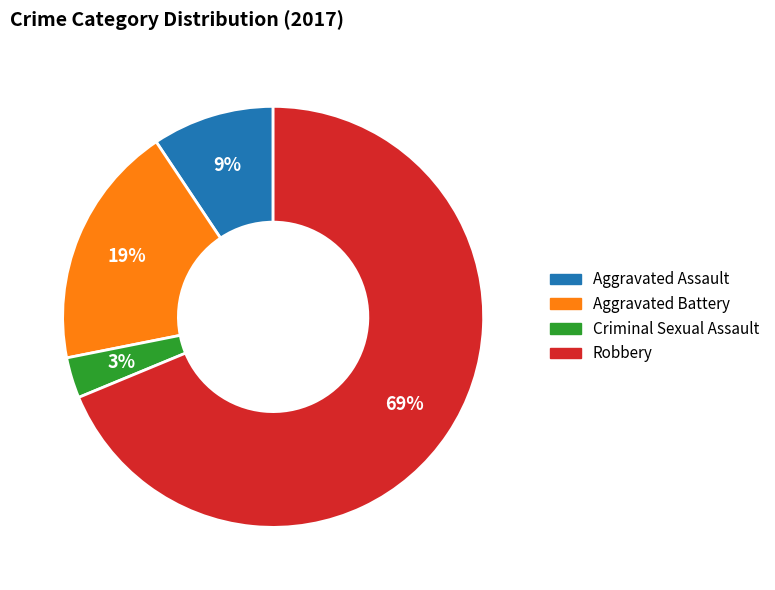

Between Aggravated Battery and Aggravated Assault, which is larger?

Aggravated Battery